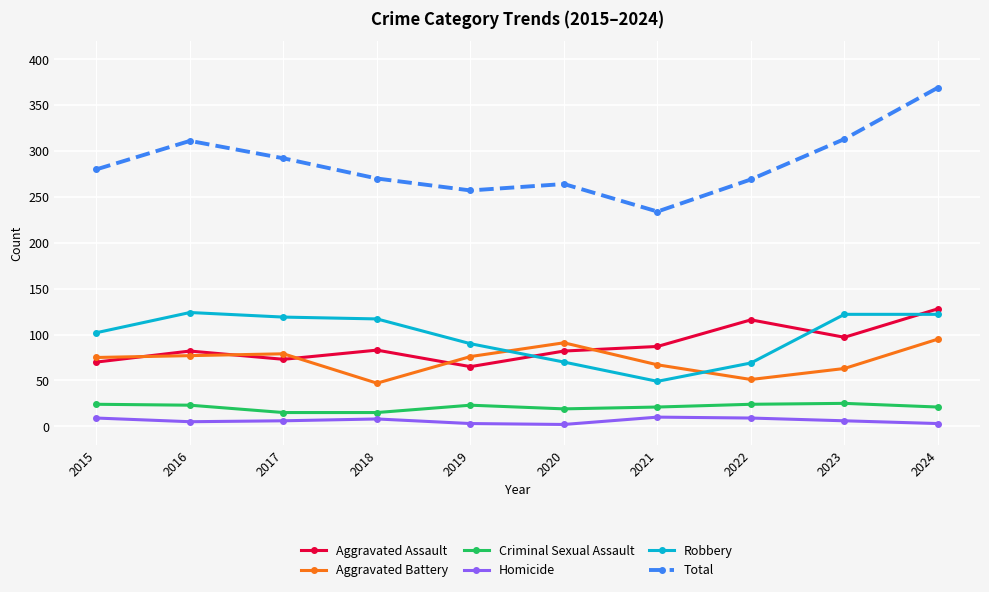

Does the chart have visible grid lines?

Yes